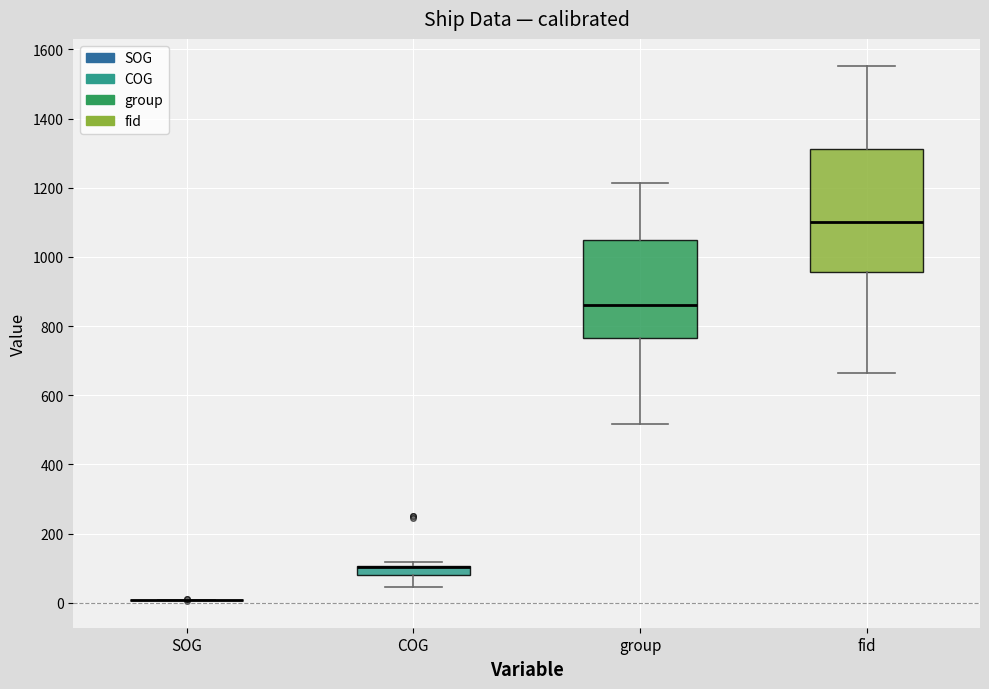

Where does the median line of the box for fid sit on the y-axis? The values are not printed on the chart, so give them approximately, as read against the axis.

1100